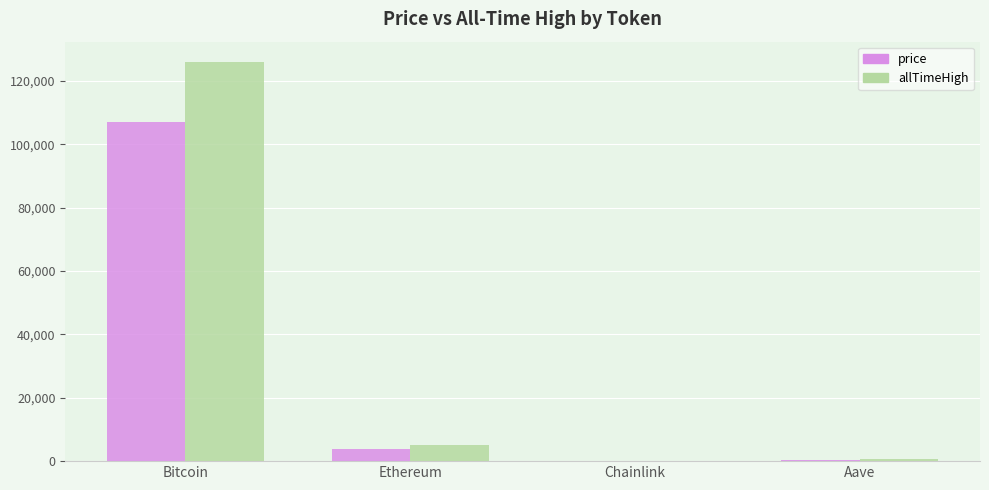

Which series has the widest spread of values?

allTimeHigh